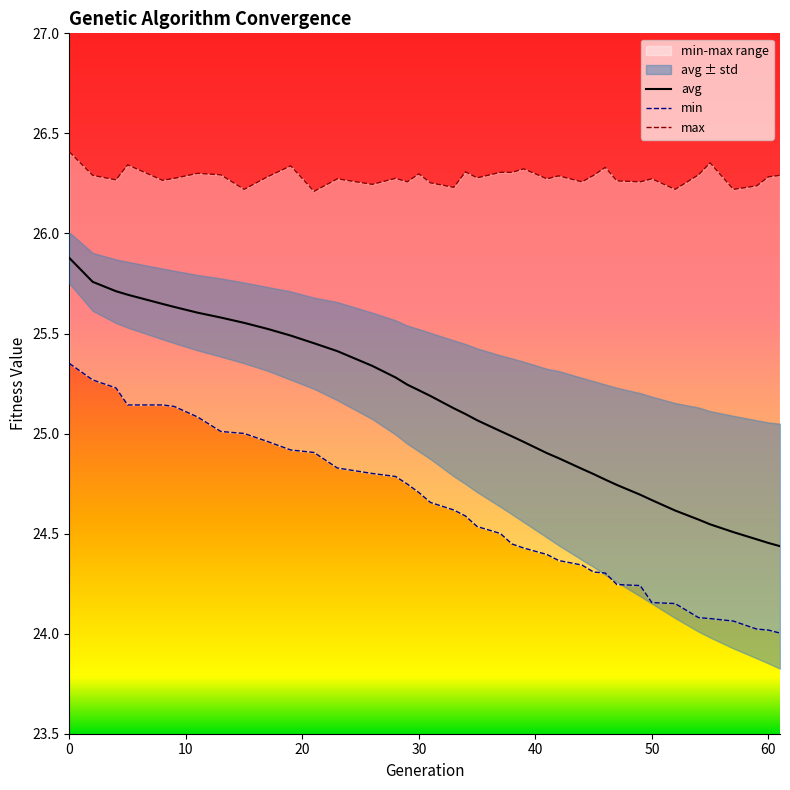

True or false: max and avg cross at least once.

False